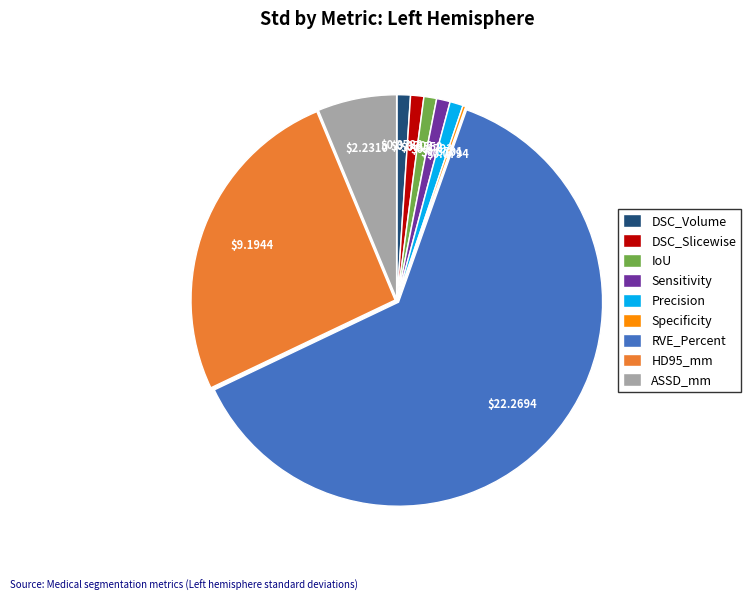

Combined, do ASSD_mm and DSC_Slicewise account for over 50%?

No